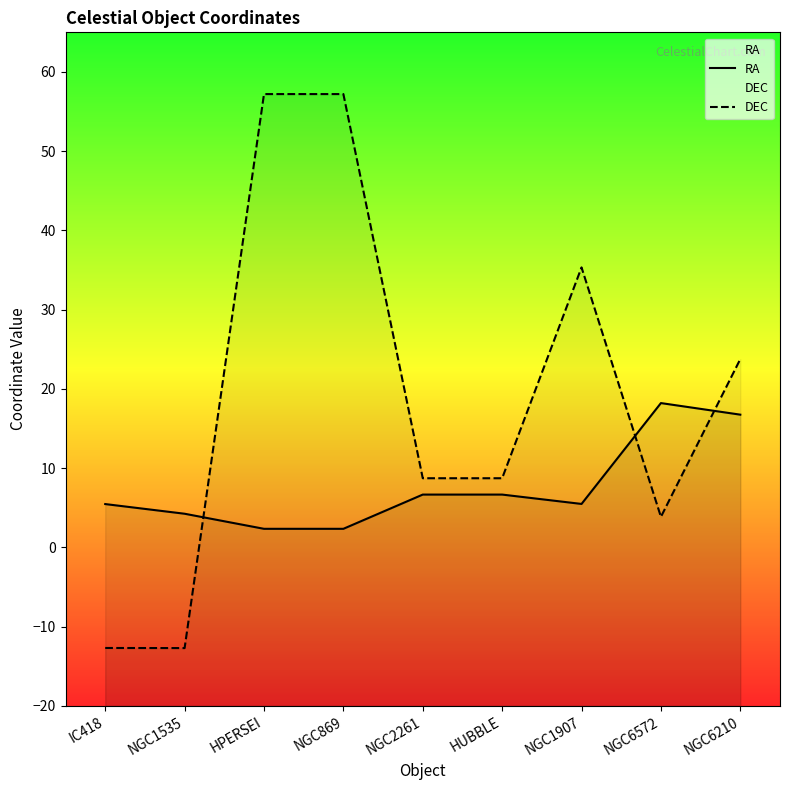

Reading left to right, transcribe all the data shown in this chart.

RA: IC418=5.5	NGC1535=4.3	HPERSEI=2.3	NGC869=2.3	NGC2261=6.7	HUBBLE=6.7	NGC1907=5.5	NGC6572=18.2	NGC6210=16.8
DEC: IC418=-12.7	NGC1535=-12.7	HPERSEI=57.2	NGC869=57.2	NGC2261=8.7	HUBBLE=8.7	NGC1907=35.3	NGC6572=3.9	NGC6210=23.8